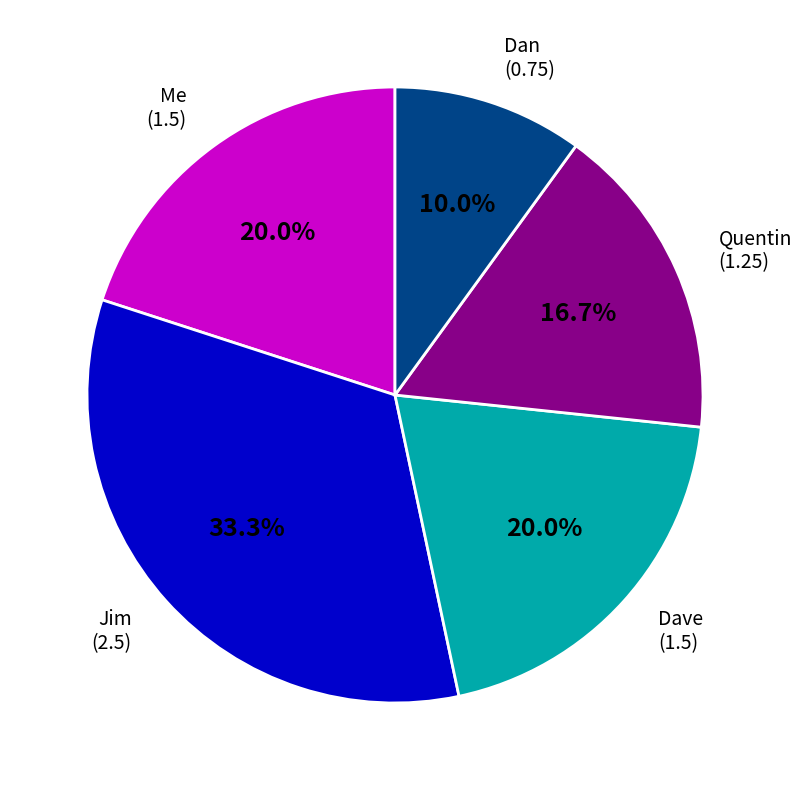

To the nearest percent, what is the average slice percentage?

20%